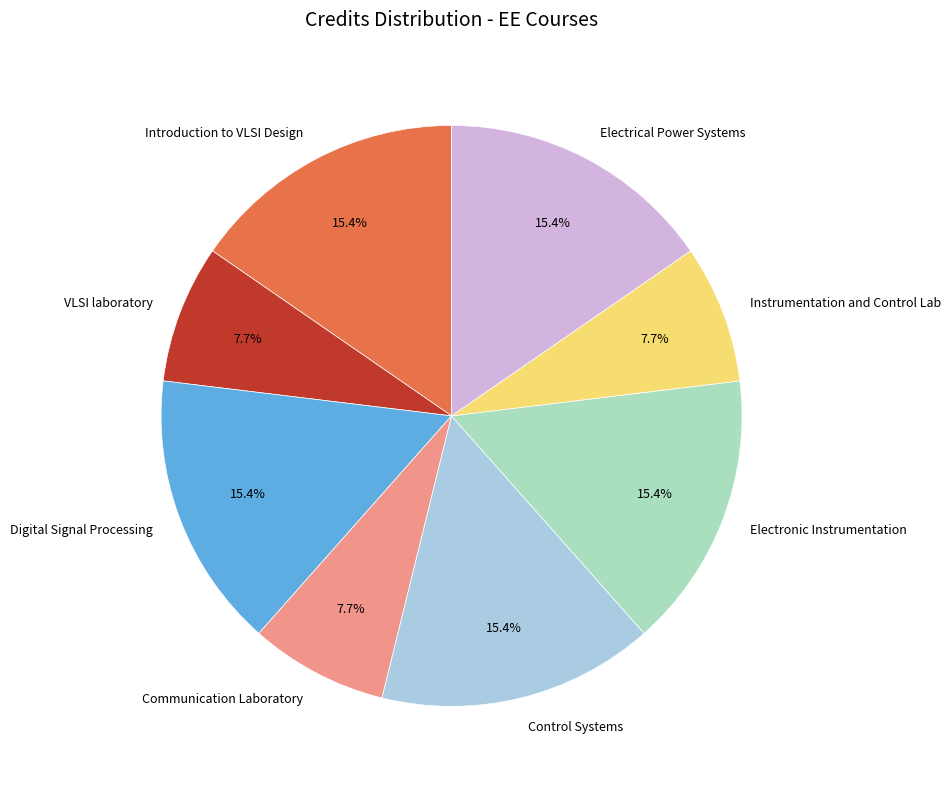

The Communication Laboratory slice represents 8% of the pie. True or false?

True